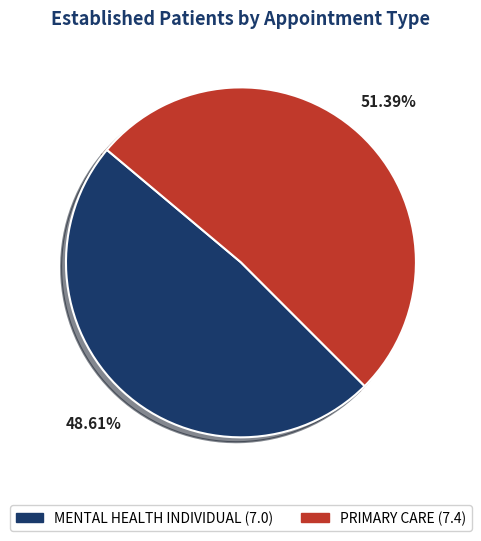

To the nearest percent, what is the average slice percentage?

50%